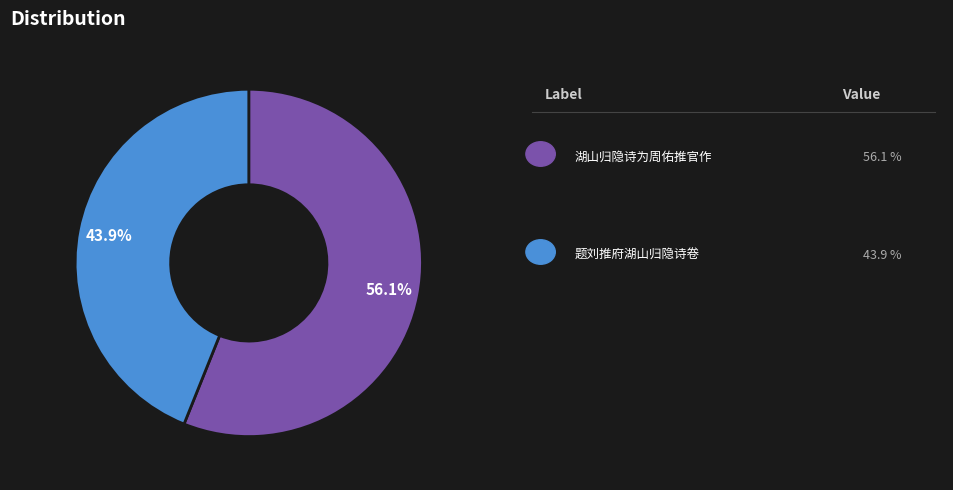

How many segments does this pie chart have?

2